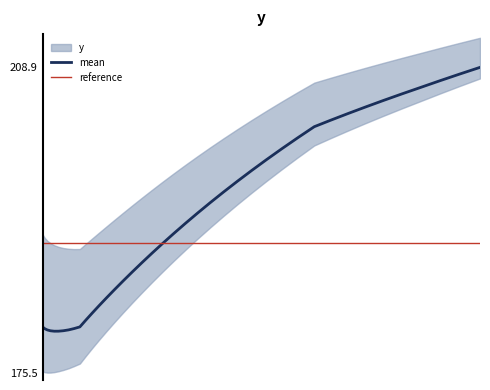

How many data points does each series have?

40